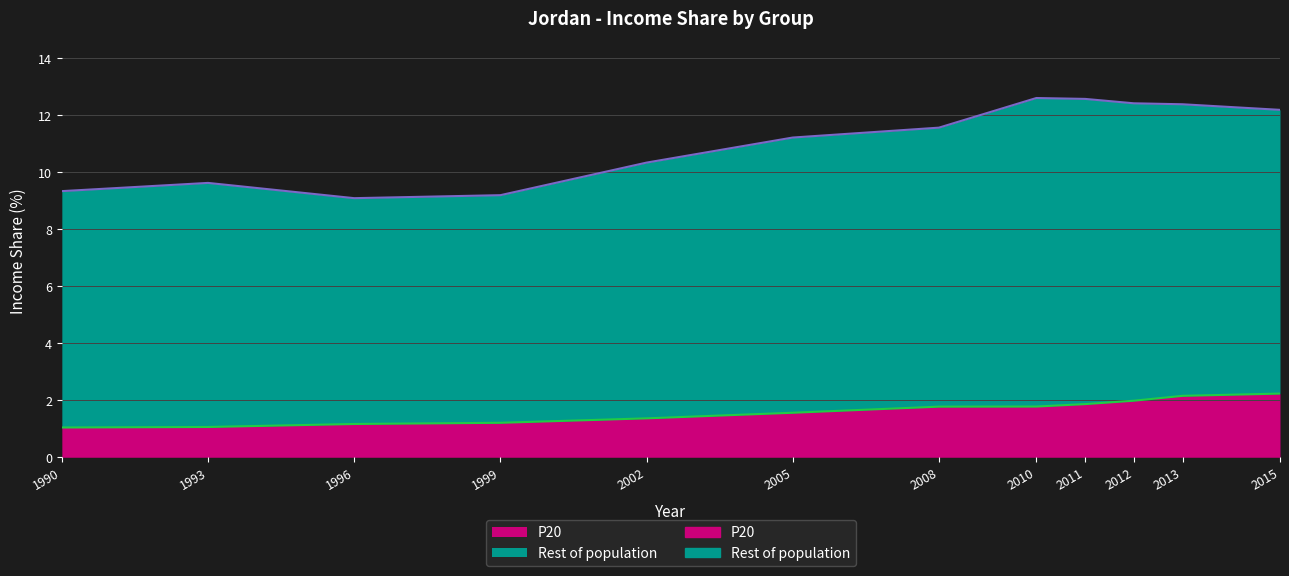

Where is P20 nearest to the value 1?

1990